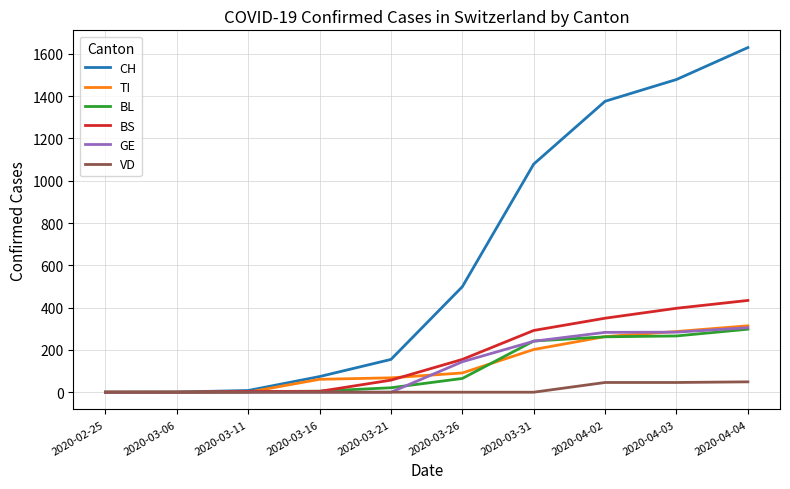

Which series has the widest spread of values?

CH